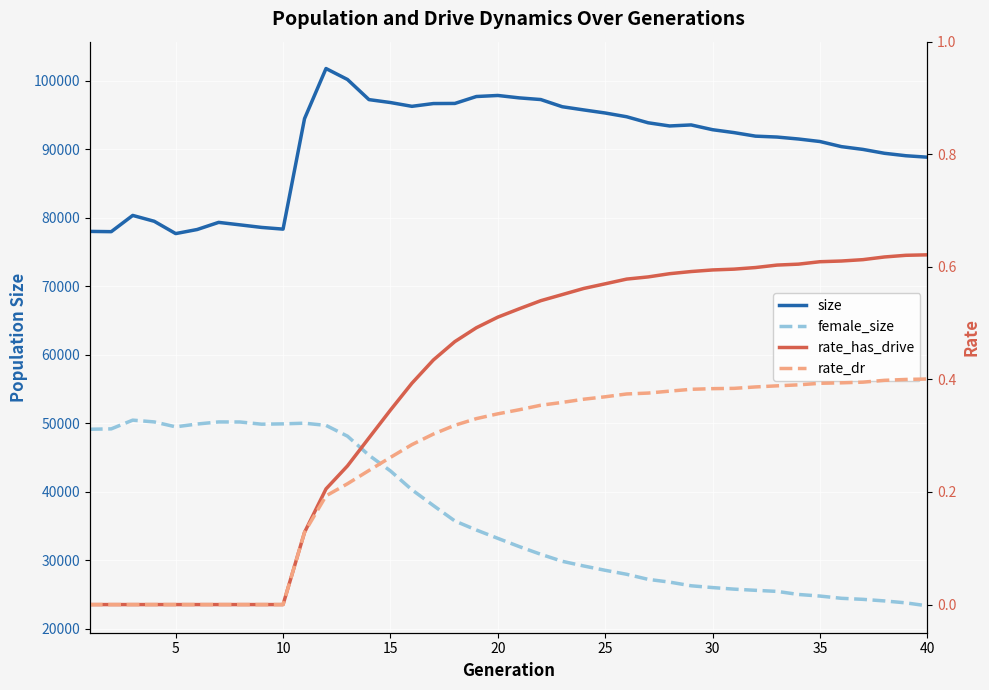

What is the difference between the second highest and second lowest values in the female_size series?

26414.0